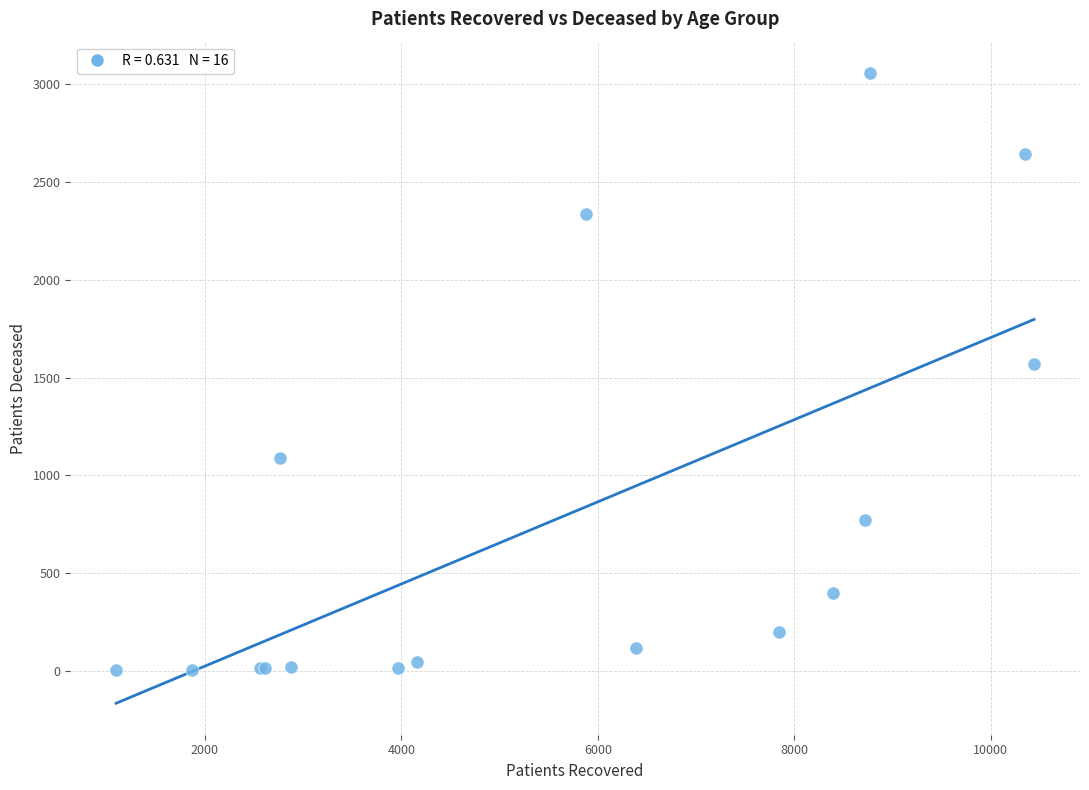

What Y value in the scatter plot is closest to 1529?

1568